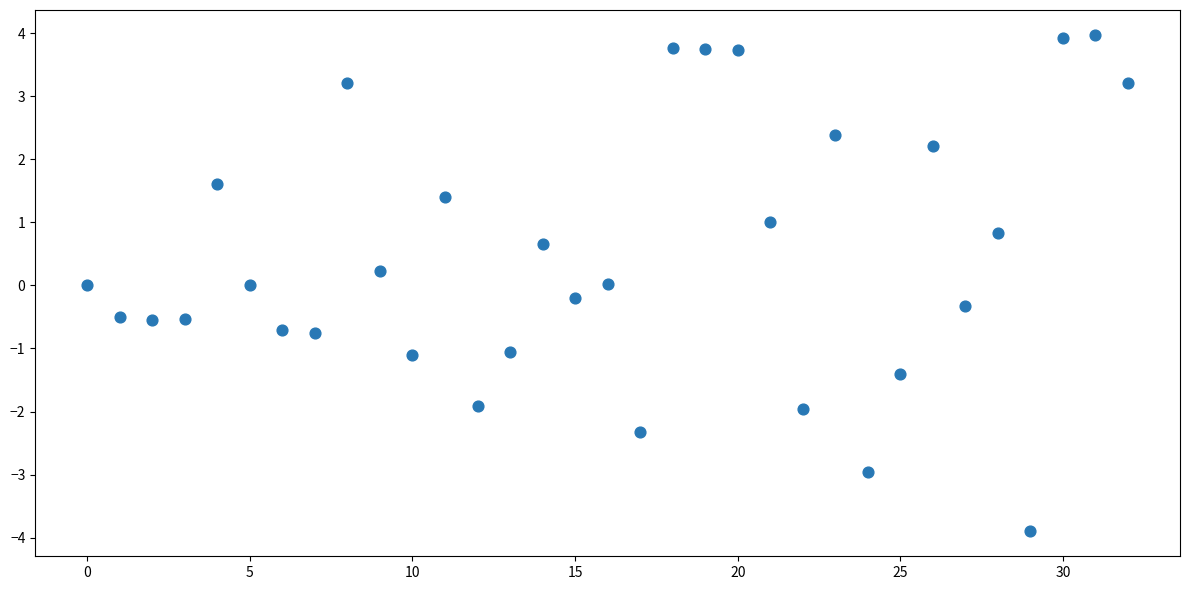

What is the range of Y values (max minus min)?

7.9